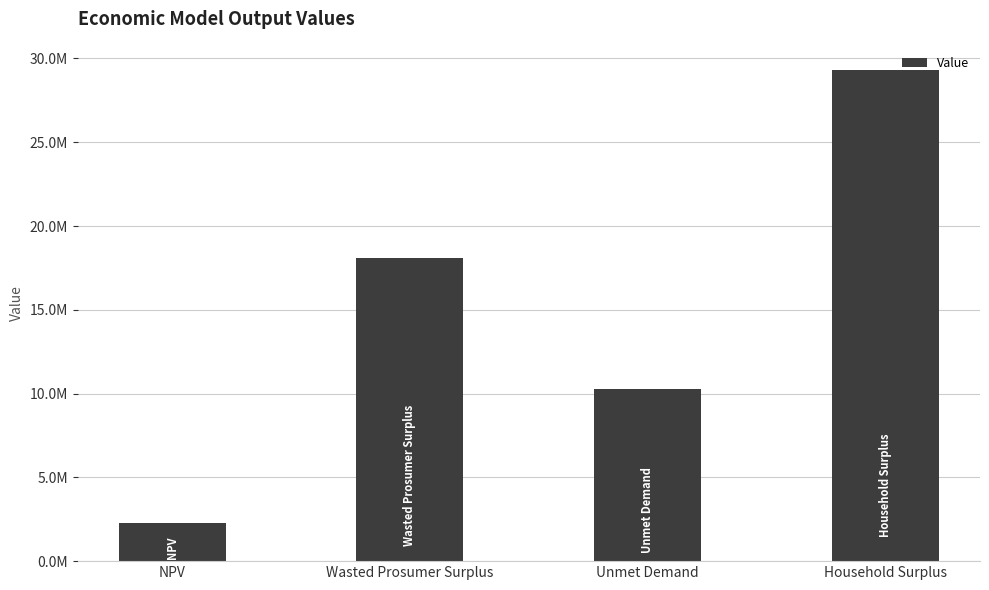

Reading left to right, extract all data points from this chart.

2261569.5	18094042.3	10299481.2	29289446.3